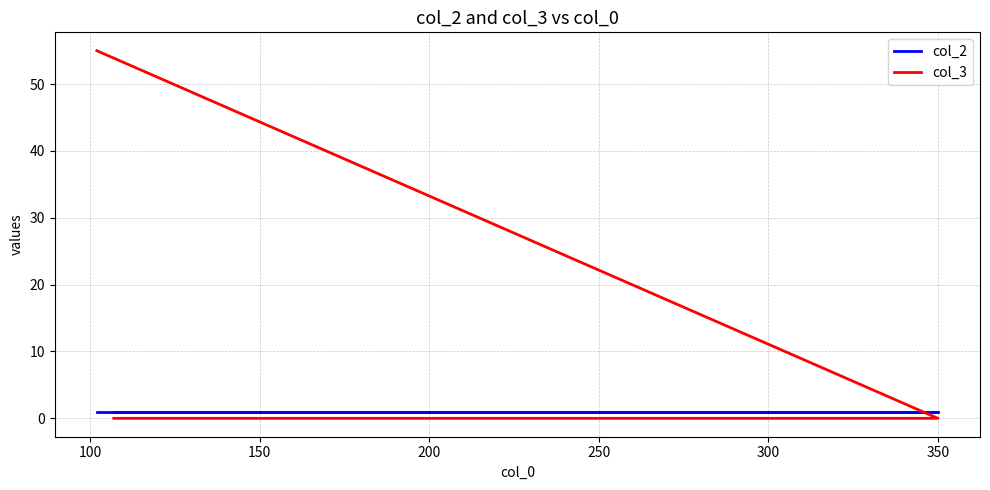

What is the highest value of the col_2 series?

1